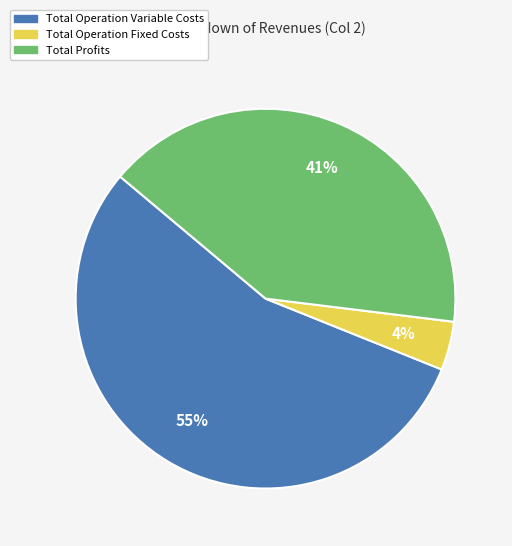

To the nearest percent, what is the difference between the largest and smallest slice percentages?

51%